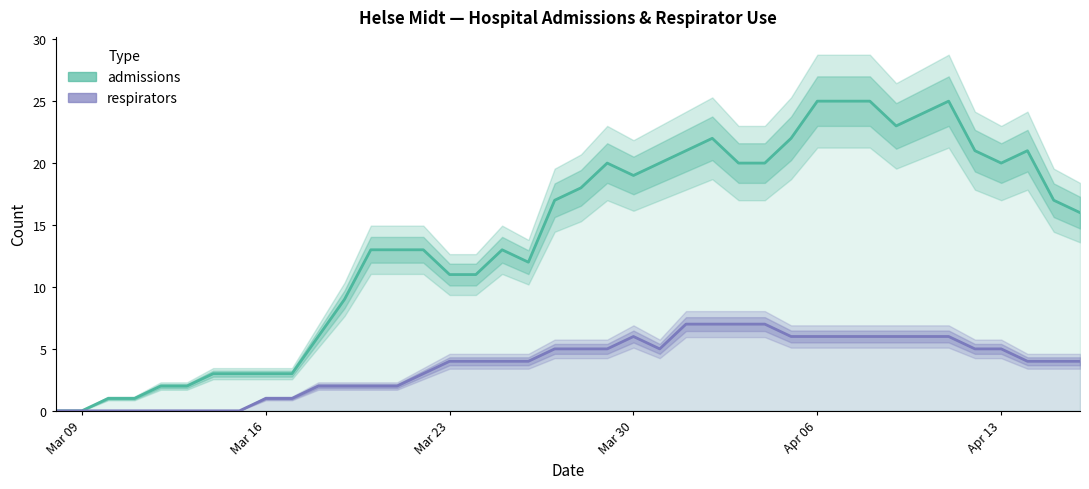

The value of respirators at 2020-04-15 is 2. True or false?

False